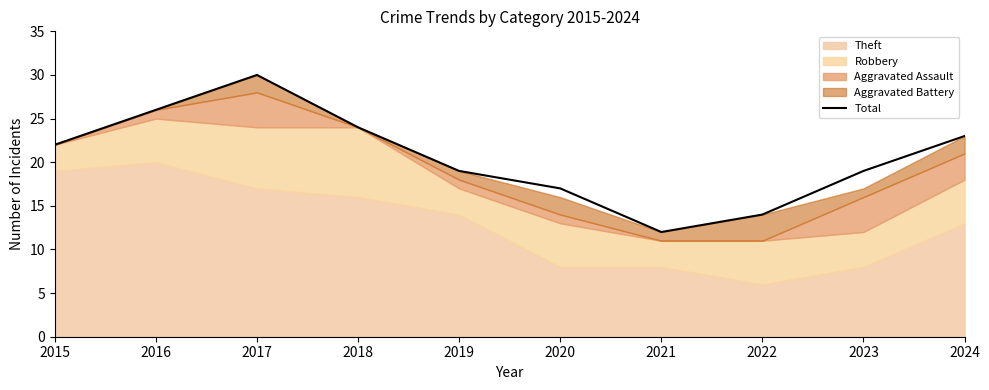

Between 2024 and 2022, which is larger?

2024